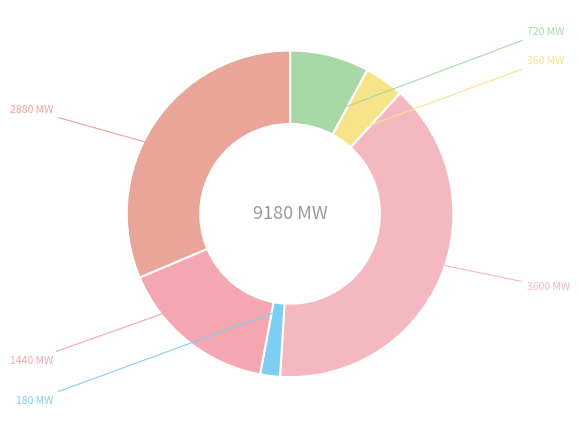

How many slices are in this pie chart?

6